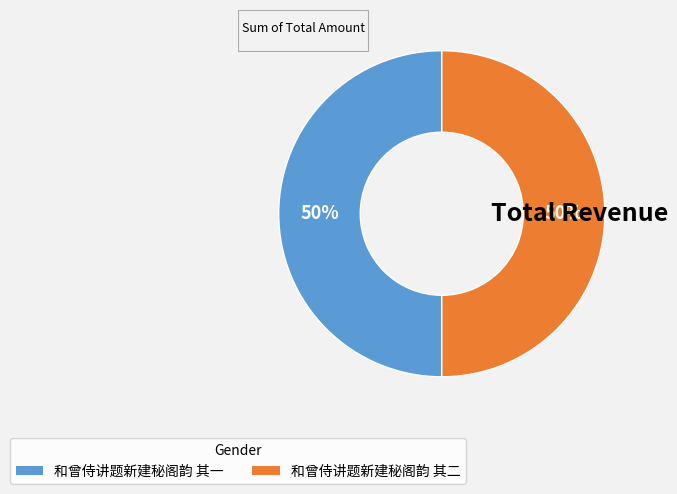

What is the ratio of the value at 和曾侍讲题新建秘阁韵 其一 to the value at 和曾侍讲题新建秘阁韵 其二?

1.0